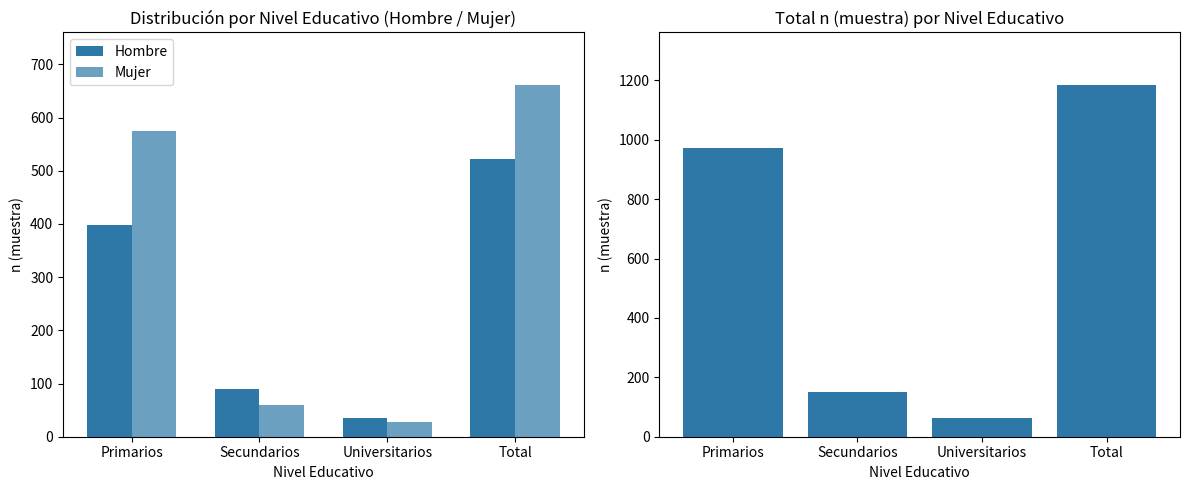

Count the number of data series in this chart.

3